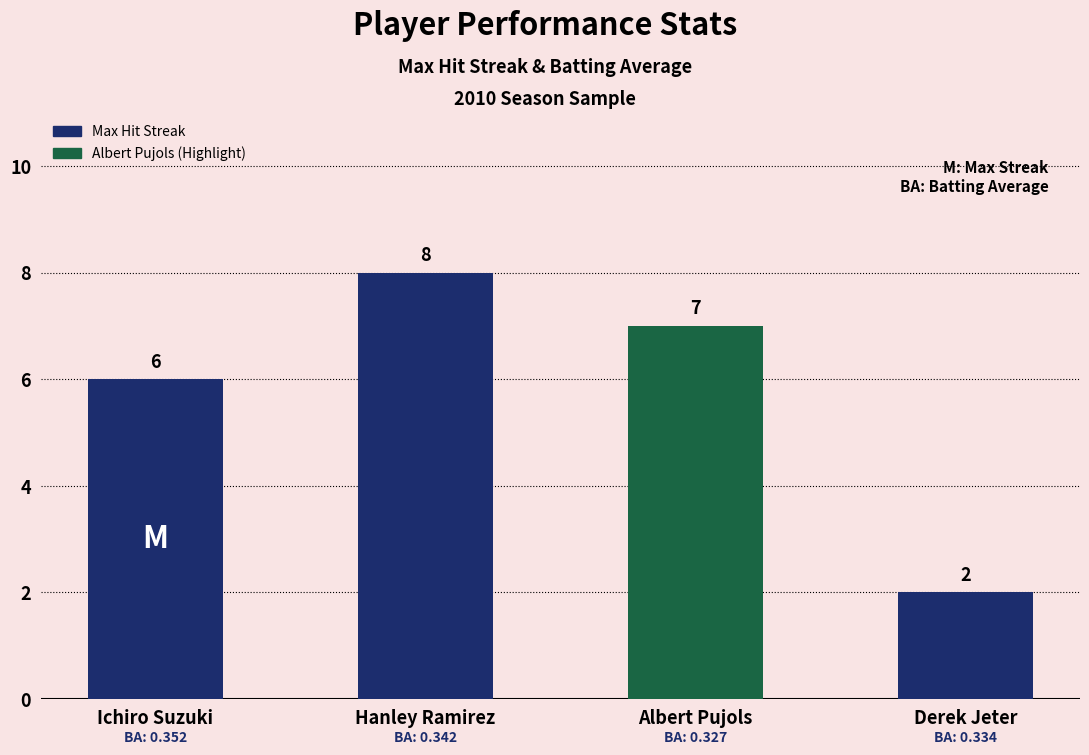

Reading left to right, list all the values displayed in this chart.

Ichiro Suzuki=6	Hanley Ramirez=8	Albert Pujols=7	Derek Jeter=2